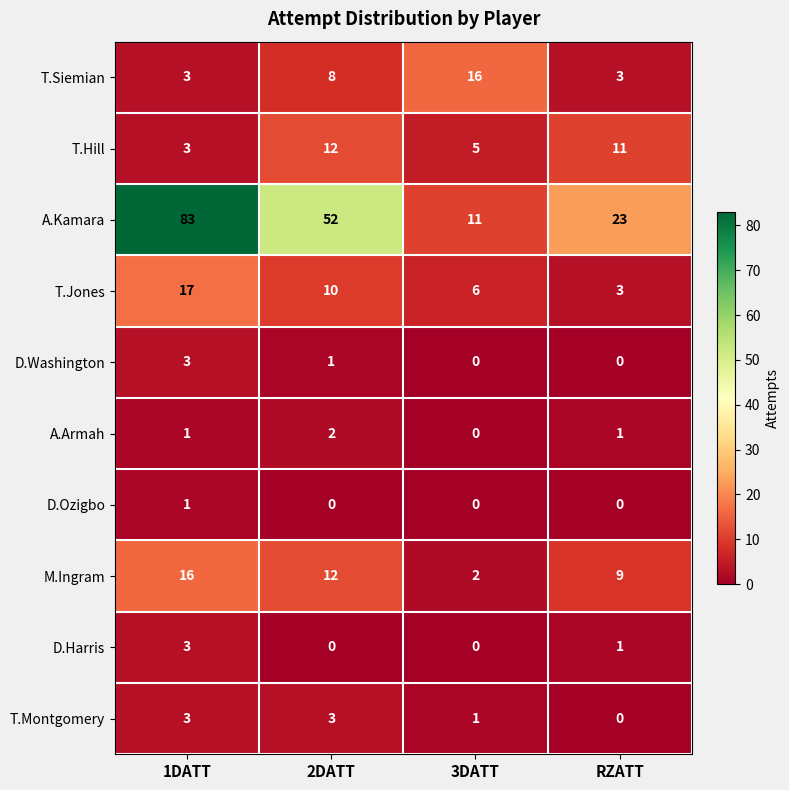

At which category is the sum across all series the highest?

1DATT